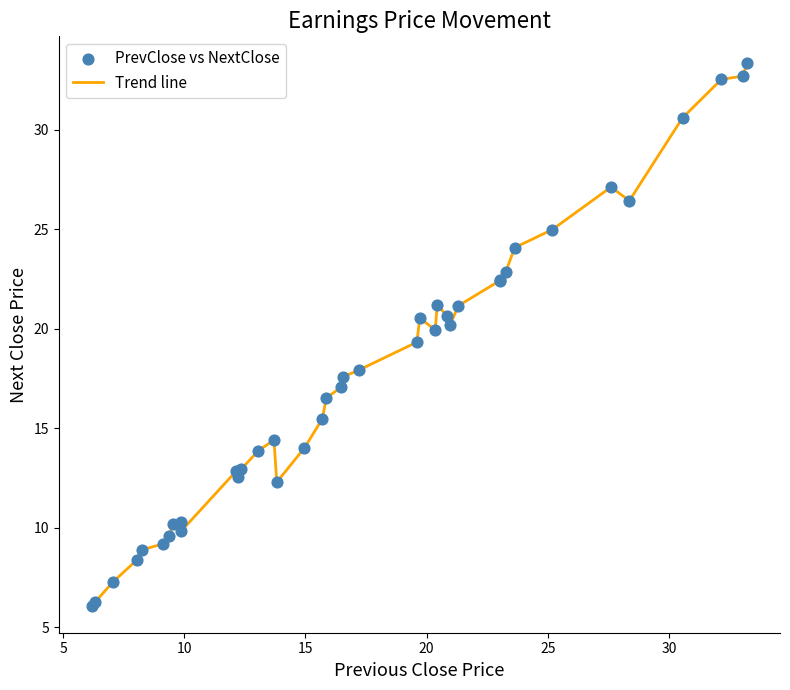

What is the maximum value shown in the chart?

33.3